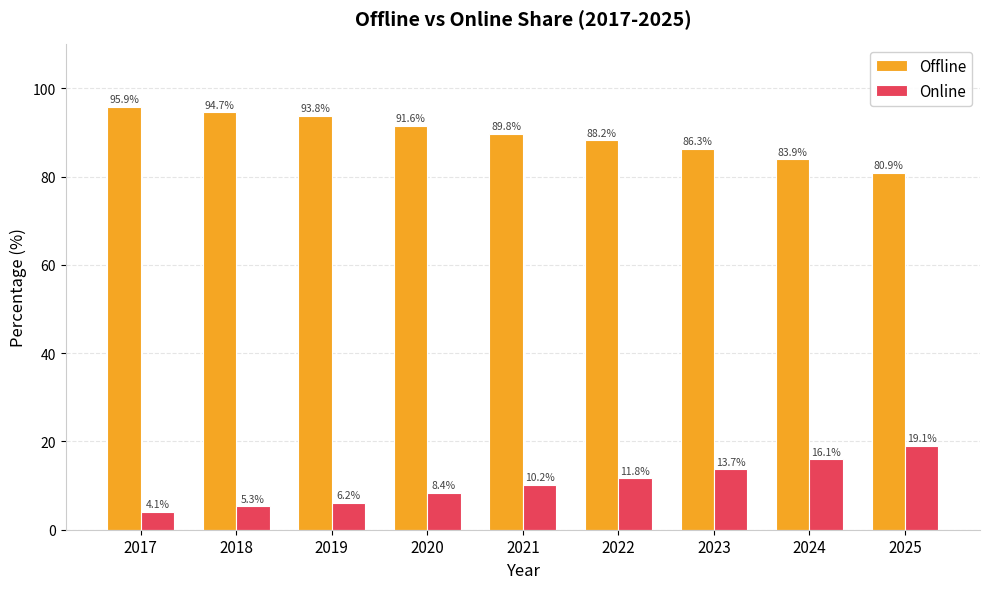

Count the number of categories in the chart.

9